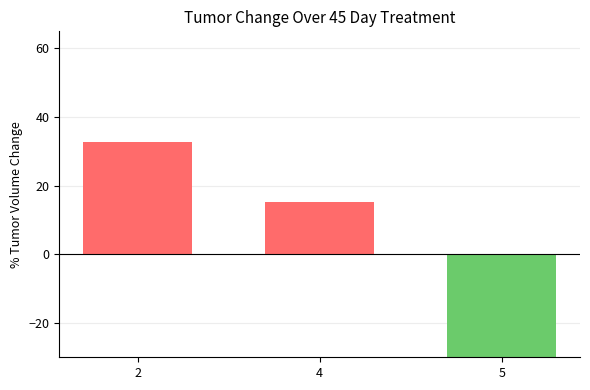

How many positive values are there?

2